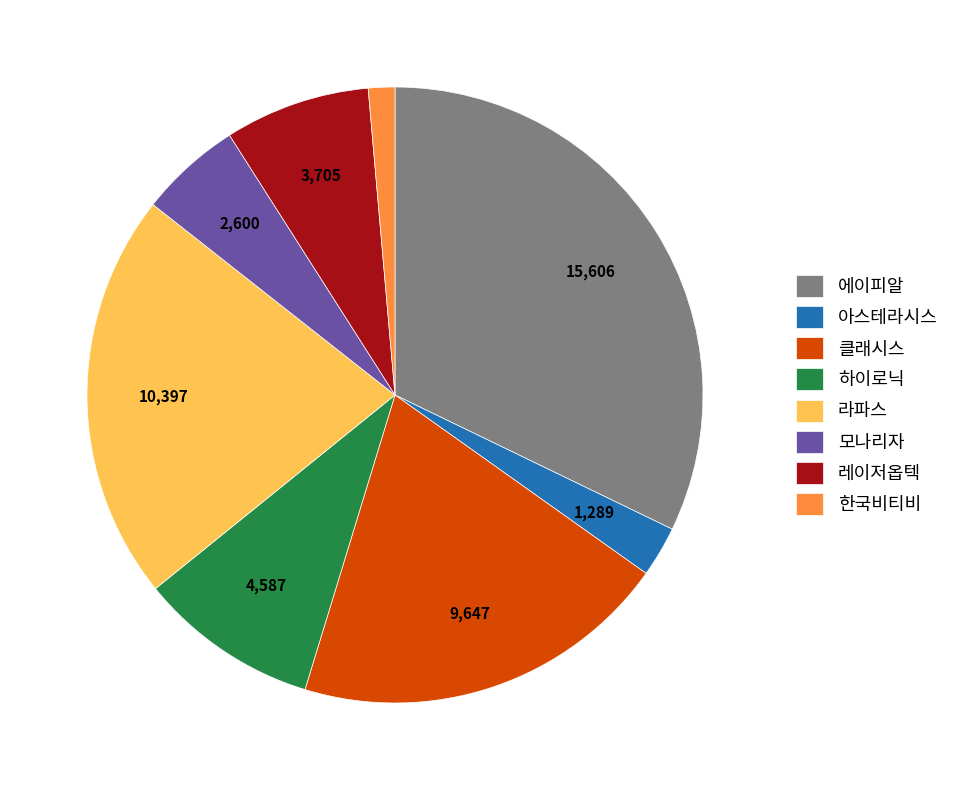

Does 에이피알 represent more than half of the total?

No